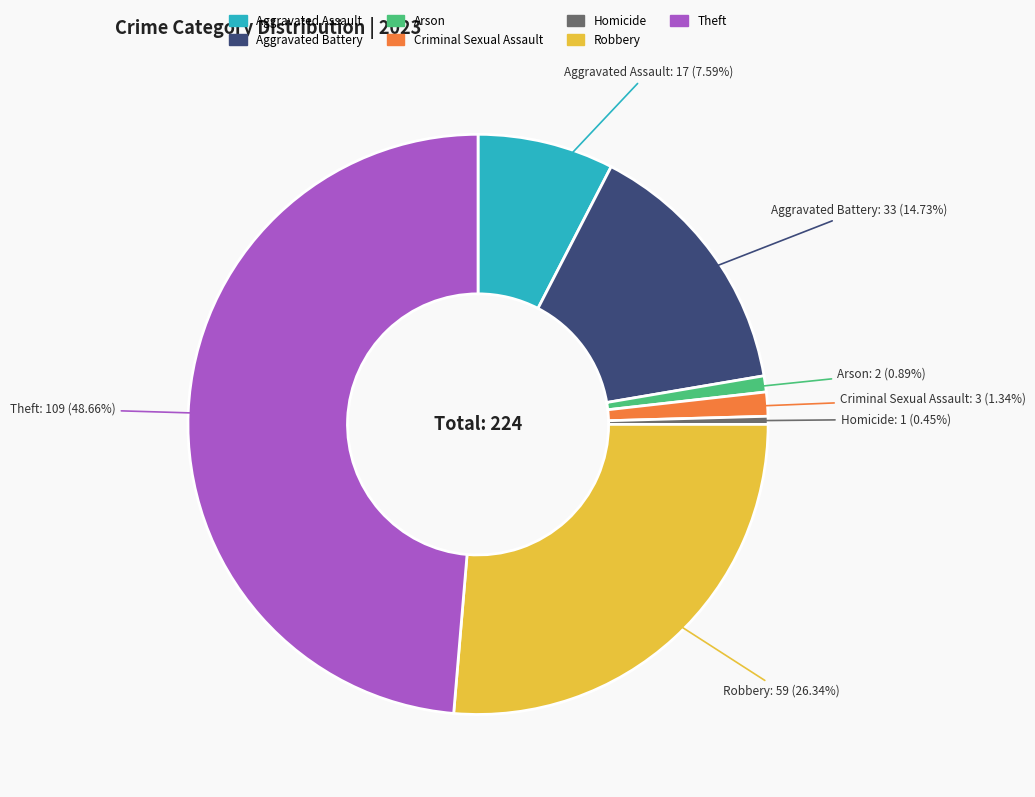

What percentage do Aggravated Battery and Robbery together represent?

41.1%